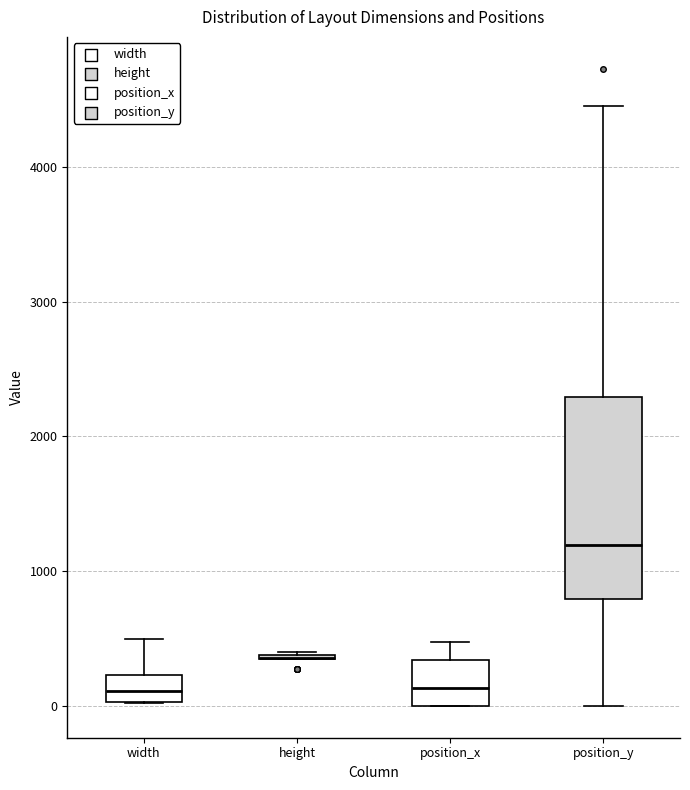

Reading left to right, read every box against the y-axis: the position of its median line, the range the box covers, and the ends of its whiskers. The values are not printed on the chart, so give them approximately, as read against the axis.

width: median 100, box 0 to 200, whiskers 0 to 500
height: box collapsed to a line at 400, whiskers 400 to 400
position_x: median 100, box 0 to 300, whiskers 0 to 500
position_y: median 1200, box 800 to 2300, whiskers 0 to 4500